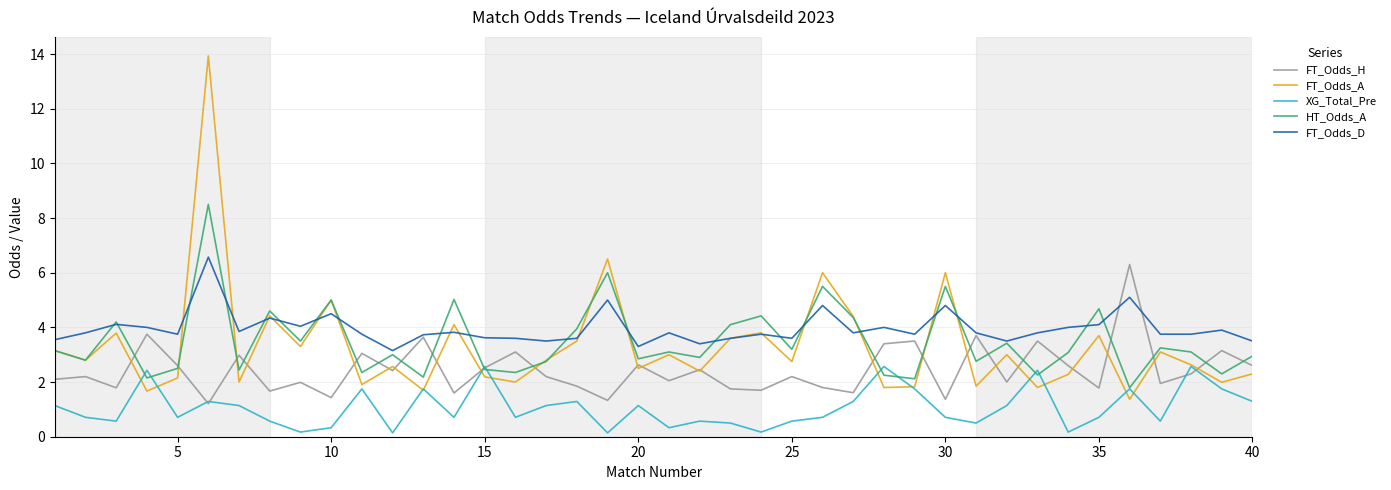

What is the maximum value shown in the chart?

13.9